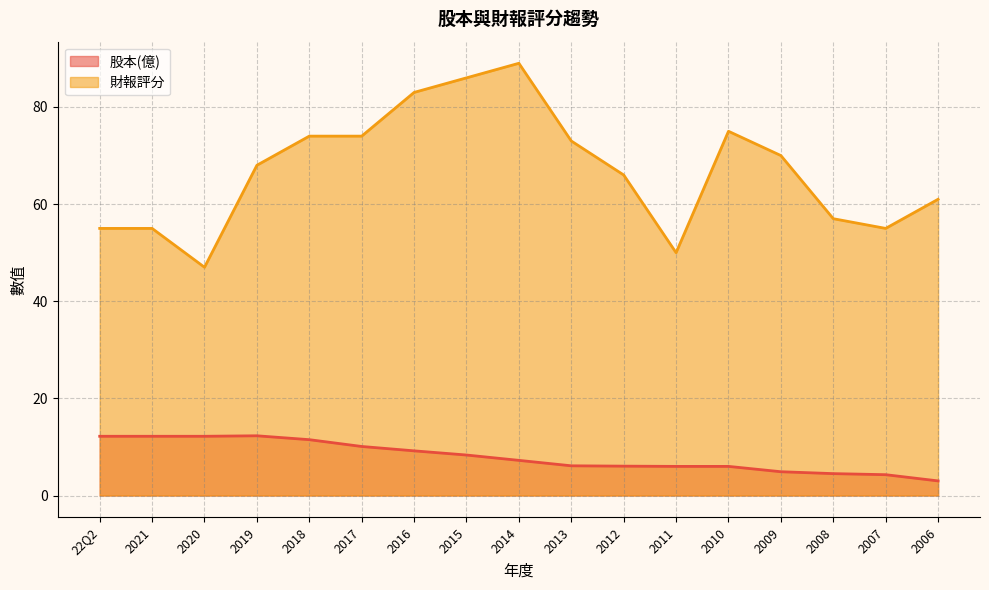

Reading right to left, what are all the values shown in this chart?

股本(億): 2006=3.0	2007=4.3	2008=4.5	2009=4.9	2010=6.0	2011=6.0	2012=6.0	2013=6.1	2014=7.2	2015=8.3	2016=9.2	2017=10.1	2018=11.5	2019=12.3	2020=12.2	2021=12.2	22Q2=12.2
財報評分: 2006=61.0	2007=55.0	2008=57.0	2009=70.0	2010=75.0	2011=50.0	2012=66.0	2013=73.0	2014=89.0	2015=86.0	2016=83.0	2017=74.0	2018=74.0	2019=68.0	2020=47.0	2021=55.0	22Q2=55.0